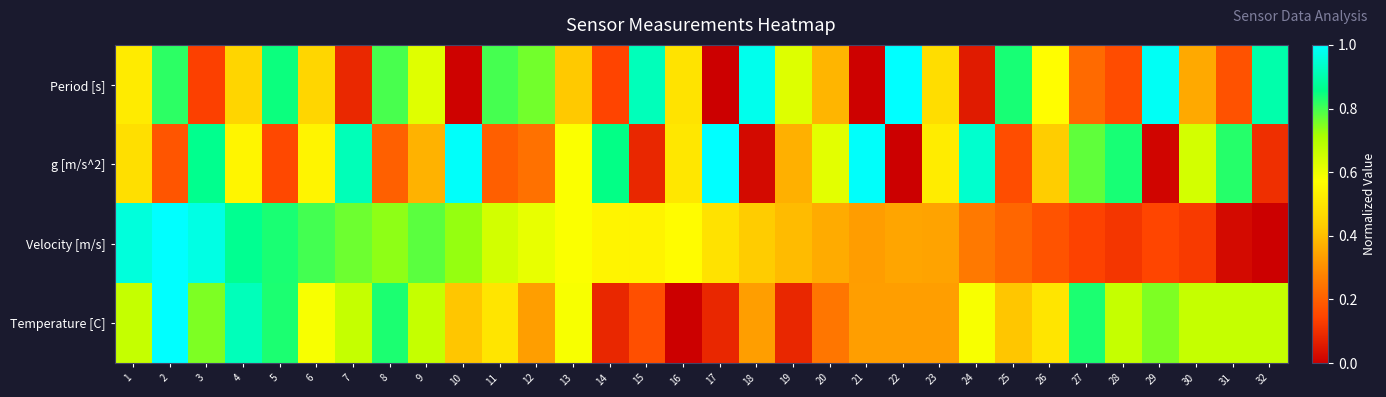

Which has a higher value, 27 or 13?

13